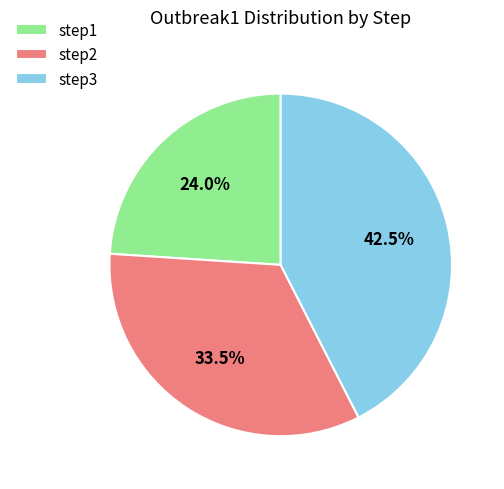

Between step1 and step3, which is larger?

step3